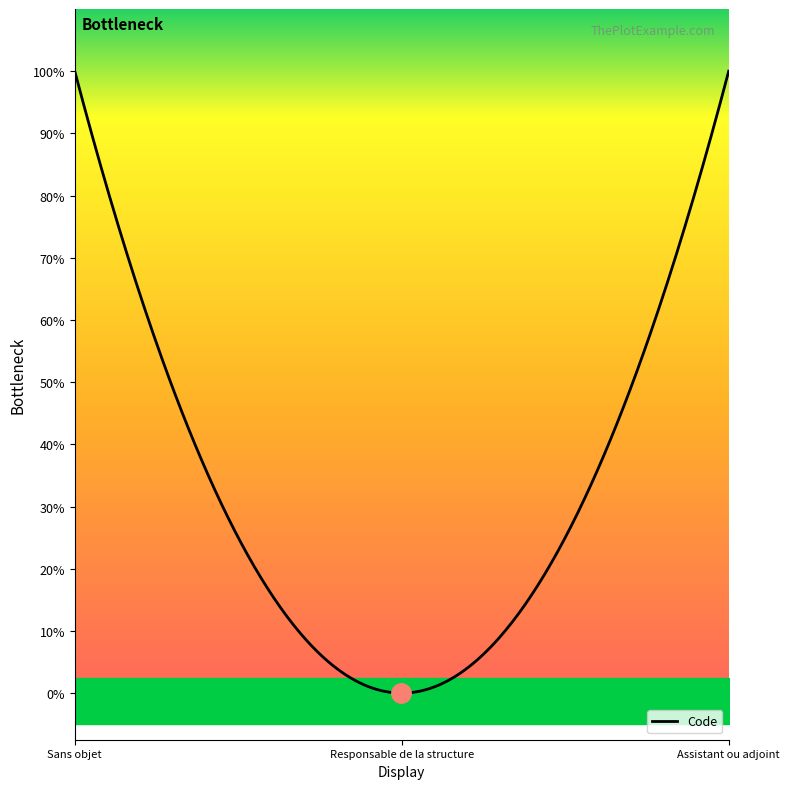

Rank the categories by value from highest to lowest.

Assistant ou adjoint au responsable, Responsable de la structure, Sans objet